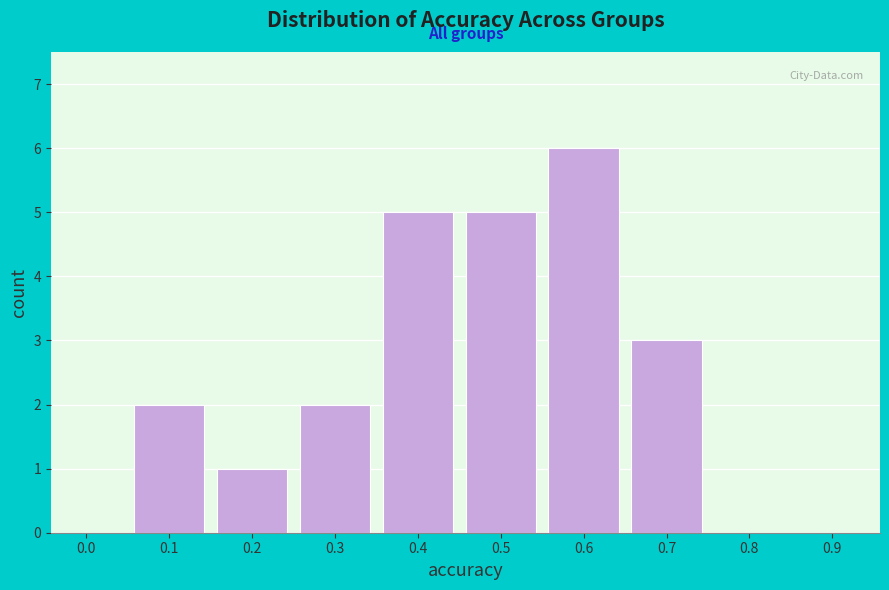

Reading left to right, list all the values displayed in this chart.

0.0=0	0.1=2	0.2=1	0.3=2	0.4=5	0.5=5	0.6=6	0.7=3	0.8=0	0.9=0